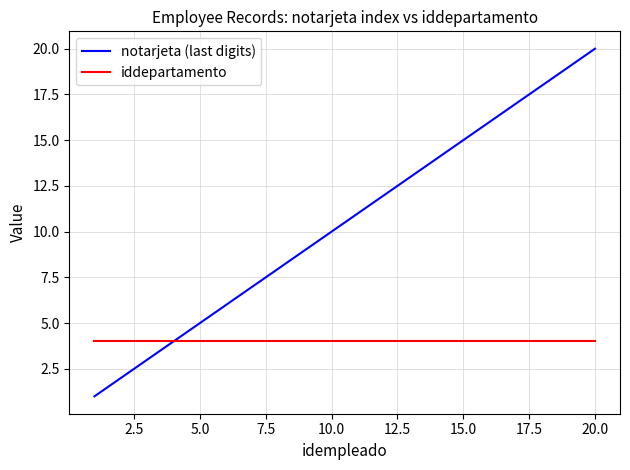

Rank the series by their average value, from lowest to highest.

iddepartamento, notarjeta (last digits)